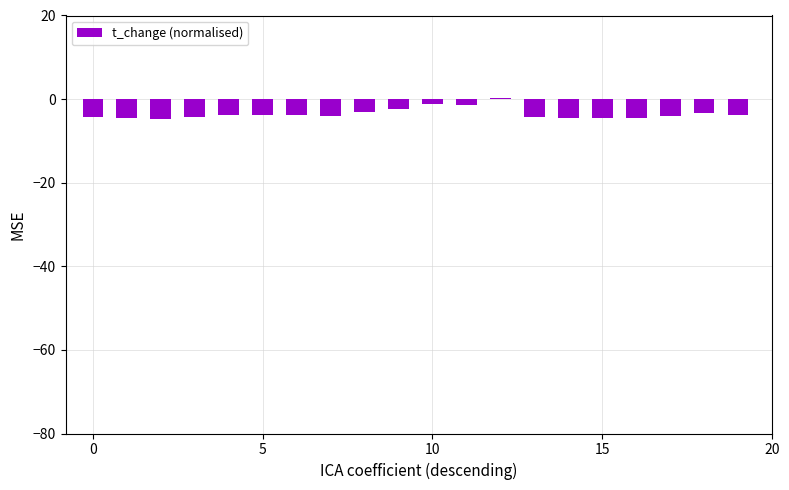

What is the difference between the maximum and minimum values?

4.8